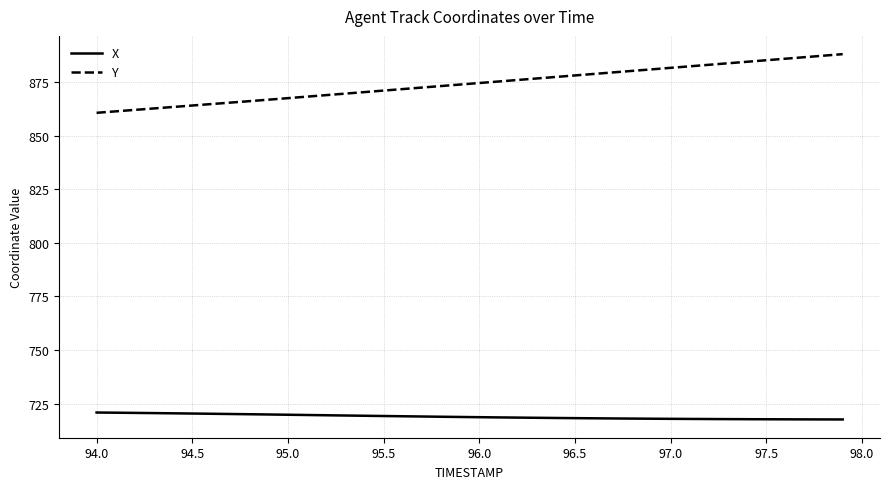

What is the difference between the maximum and minimum values in the X series?

3.2